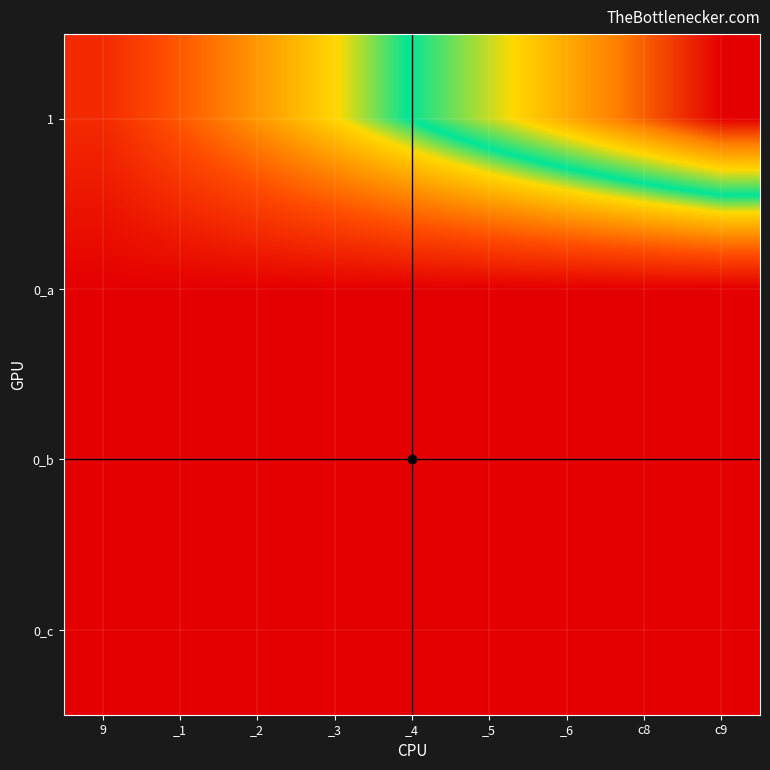

At which category is the sum across all series the highest?

c9